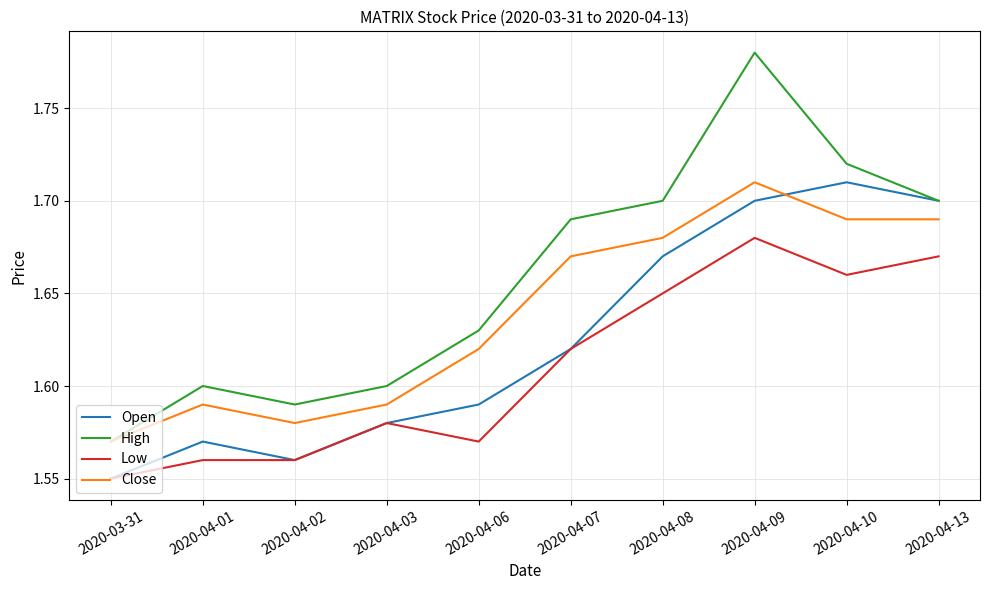

True or false: High and Low intersect in this chart.

False